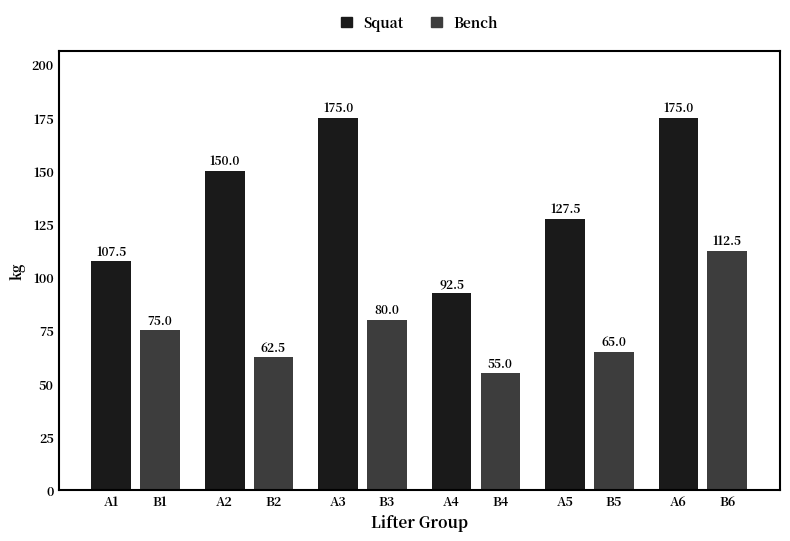

What is the maximum value for Squat?

175.0